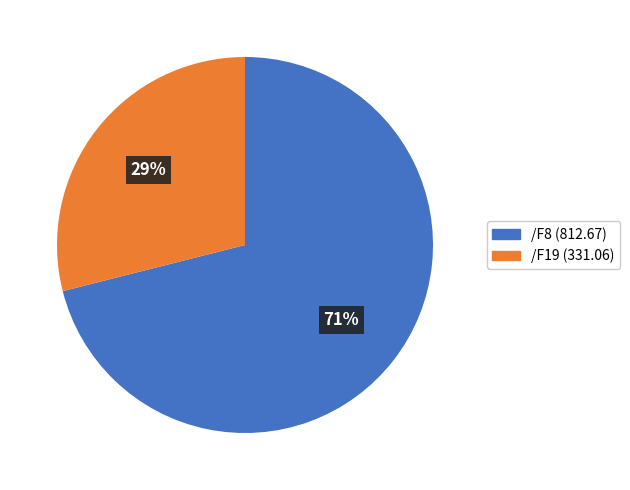

To the nearest percent, what is the average slice percentage?

50%